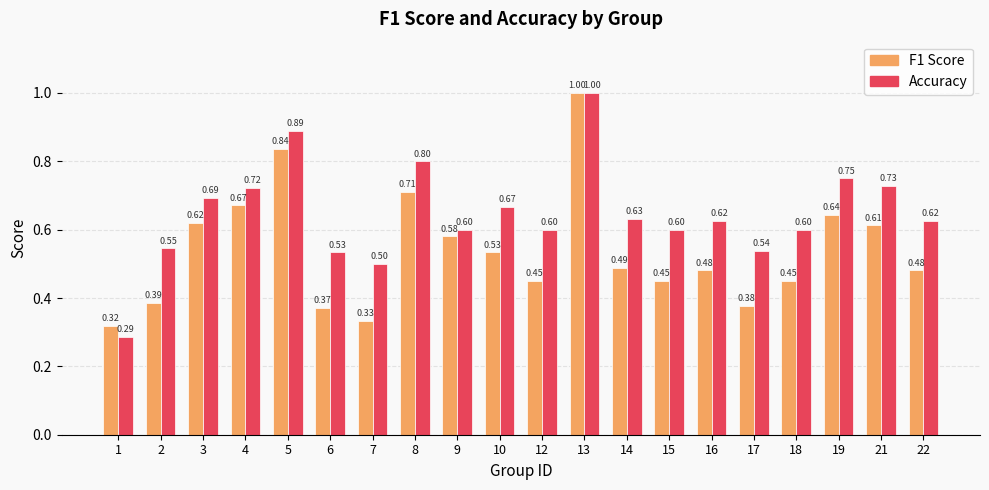

Does the chart contain stacked bars?

No